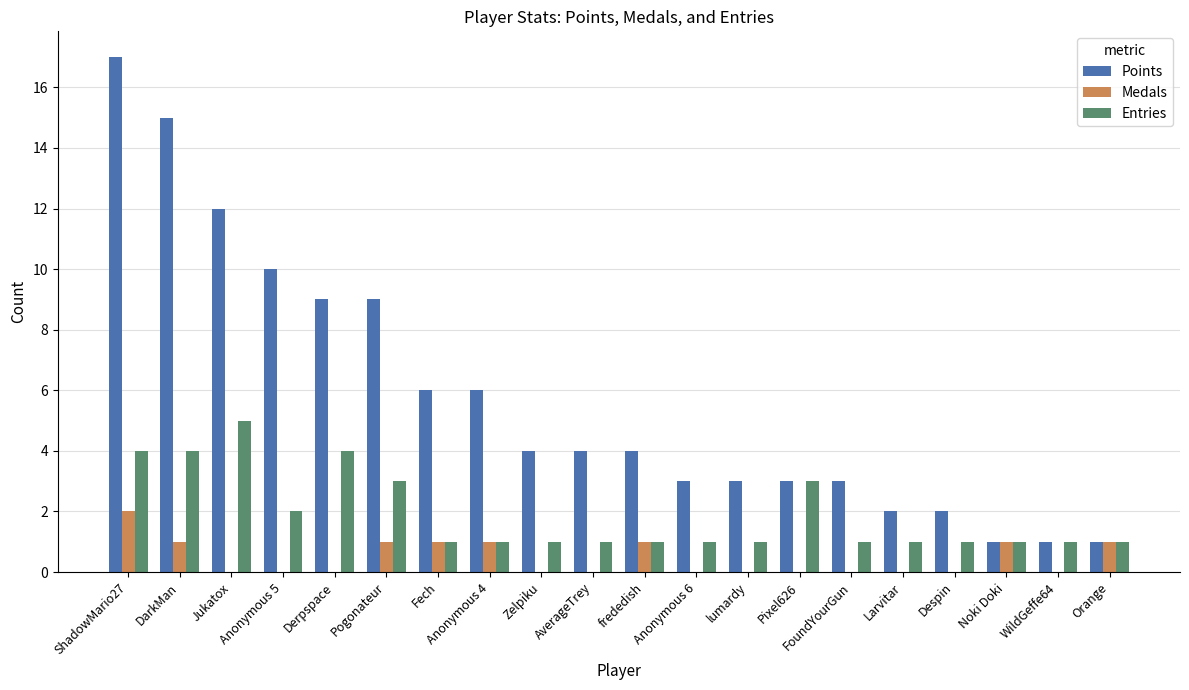

What are all the series names shown in the legend?

Points, Medals, Entries